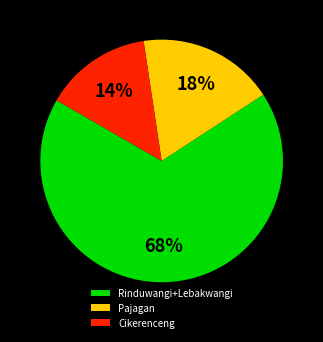

What percentage is the Pajagan slice, to the nearest percent?

18%